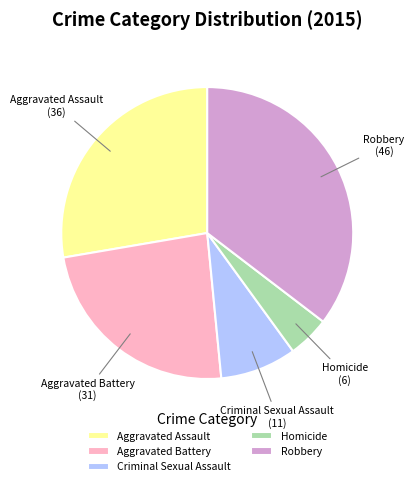

Combined, do Criminal Sexual Assault and Aggravated Battery account for over 50%?

No